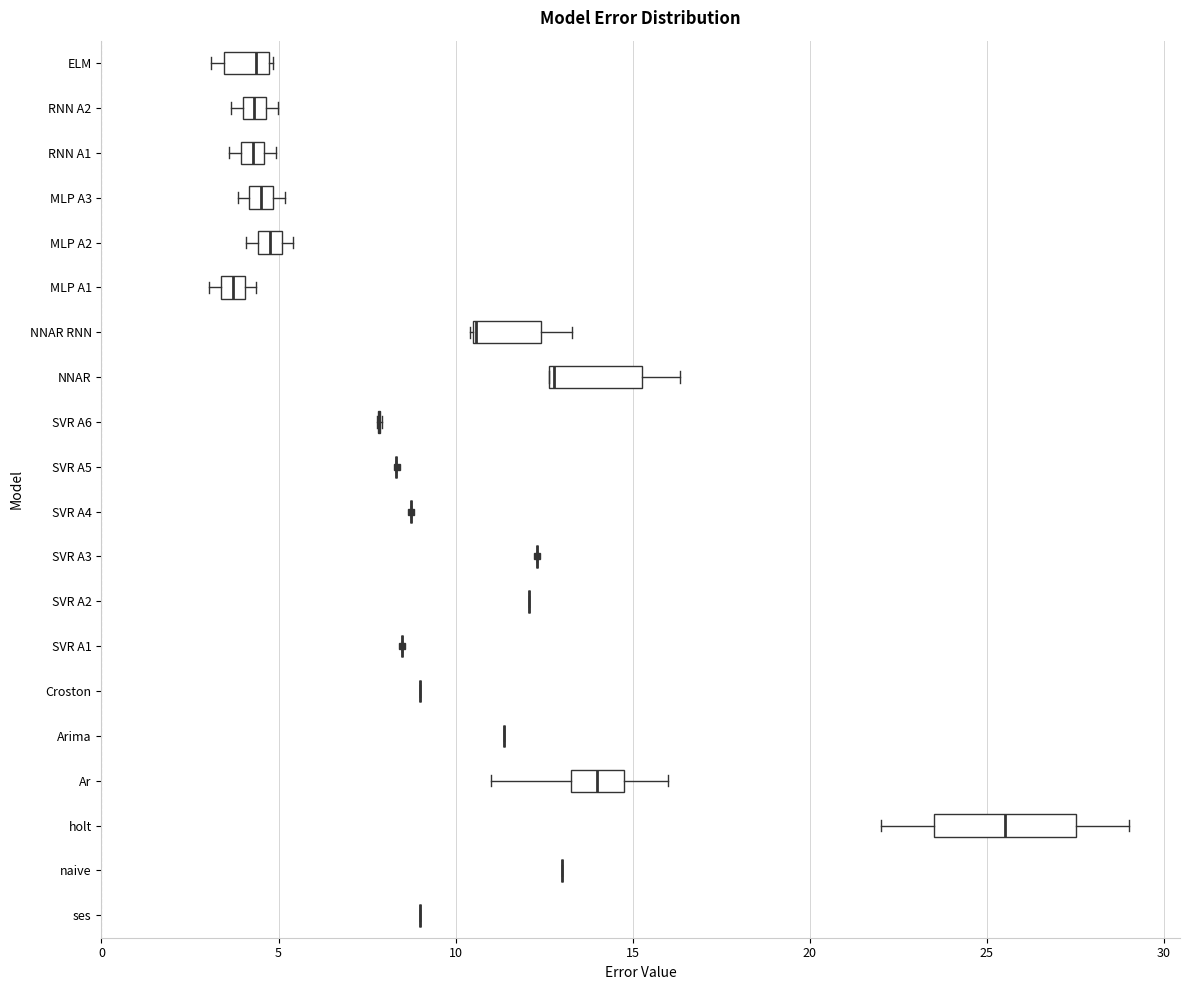

Where is the left edge of the box for Ar on the x-axis? The values are not printed on the chart, so give them approximately, as read against the axis.

13.5